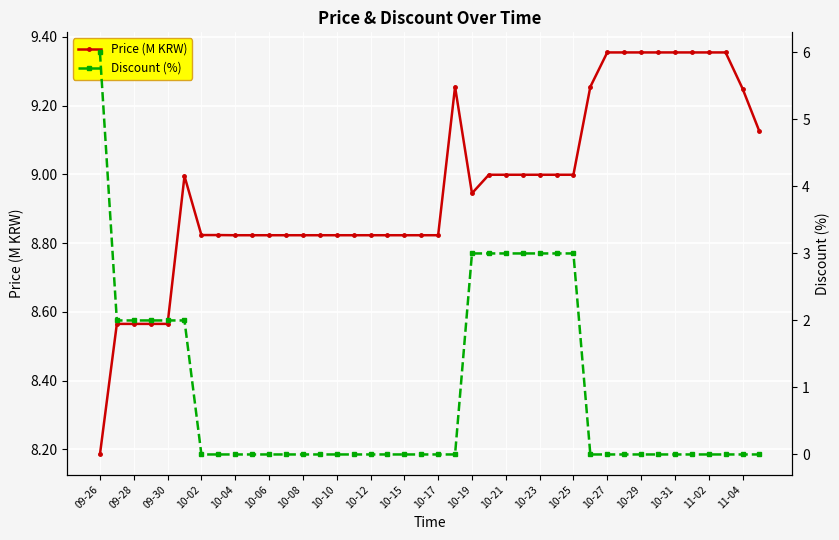

True or false: Price (M KRW) has more than 1 interior local peaks.

True